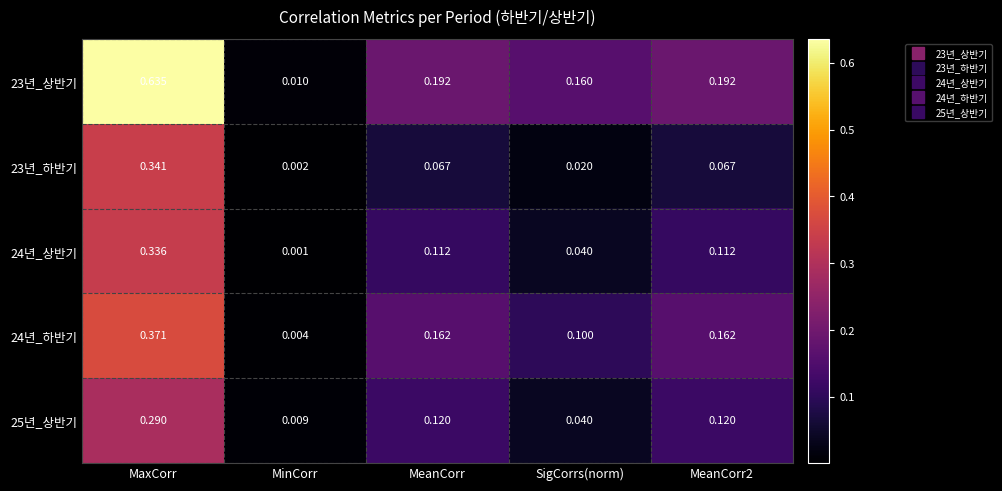

At which label does 24년_상반기 reach its minimum?

MinCorr